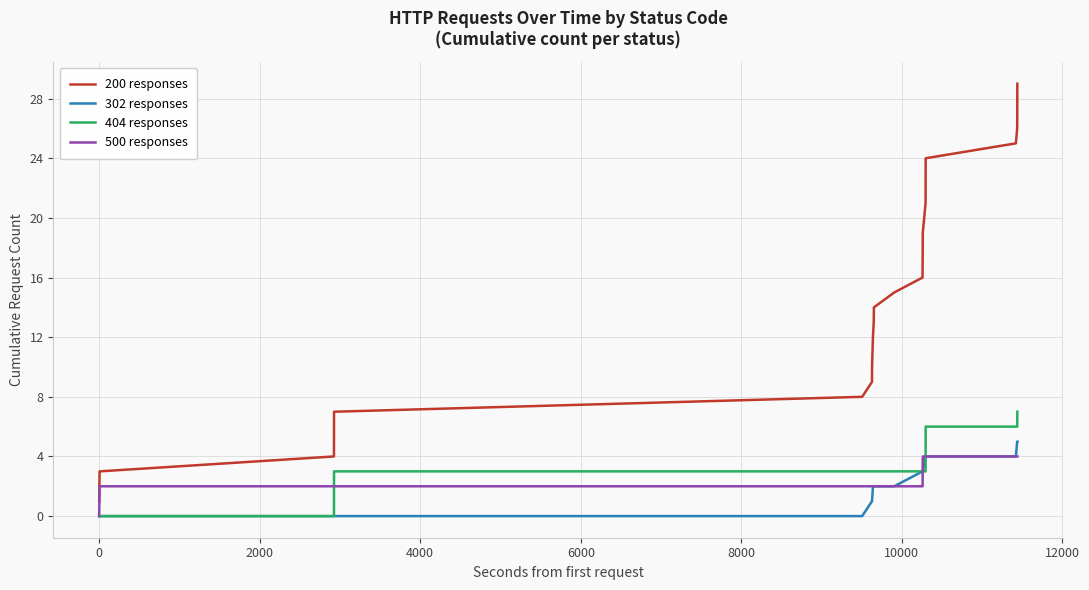

True or false: 404 responses and 200 responses cross at least once.

False